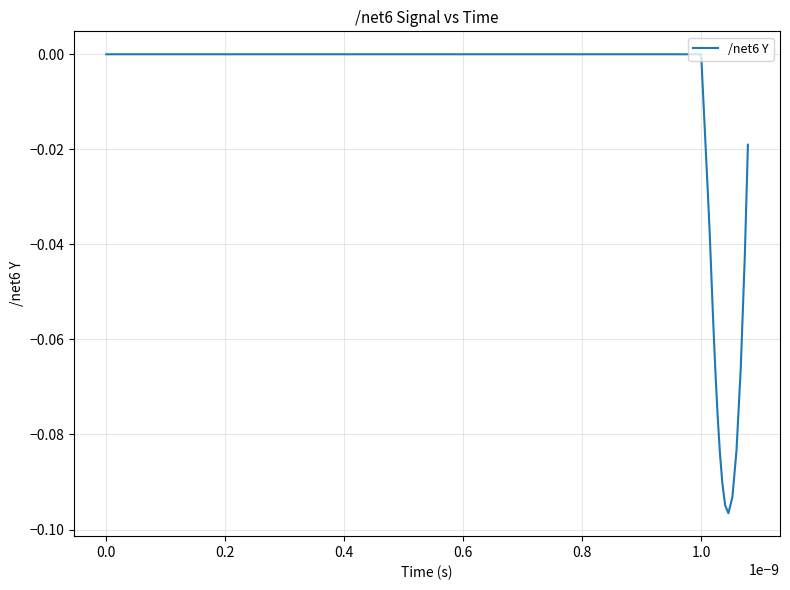

What is the difference between the second highest and minimum values?

0.1